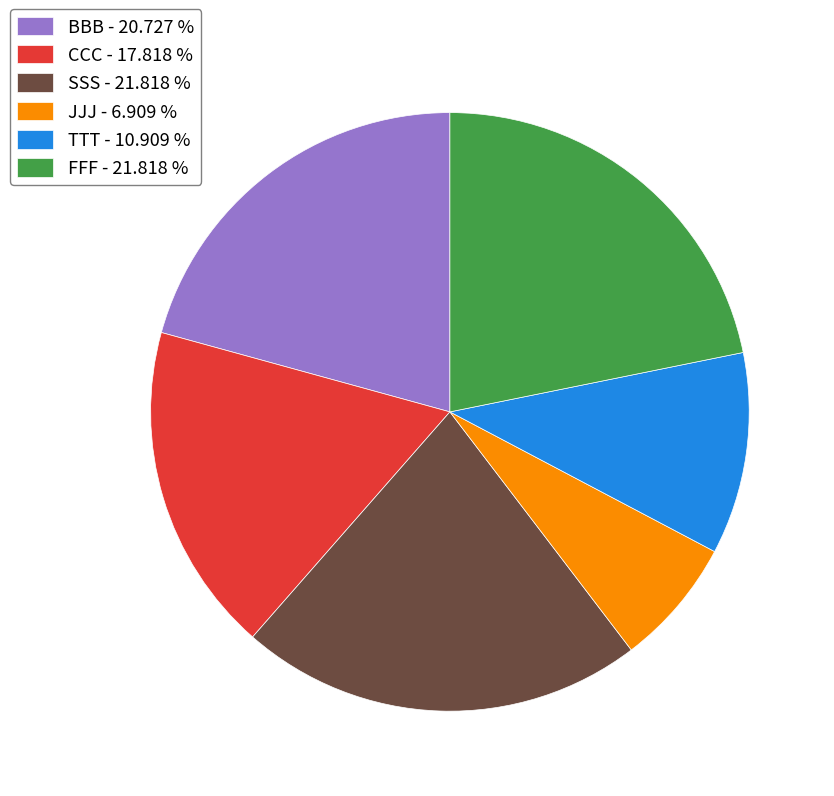

What is the ratio of the value at JJJ - 6.909 % to the value at FFF - 21.818 %?

0.3